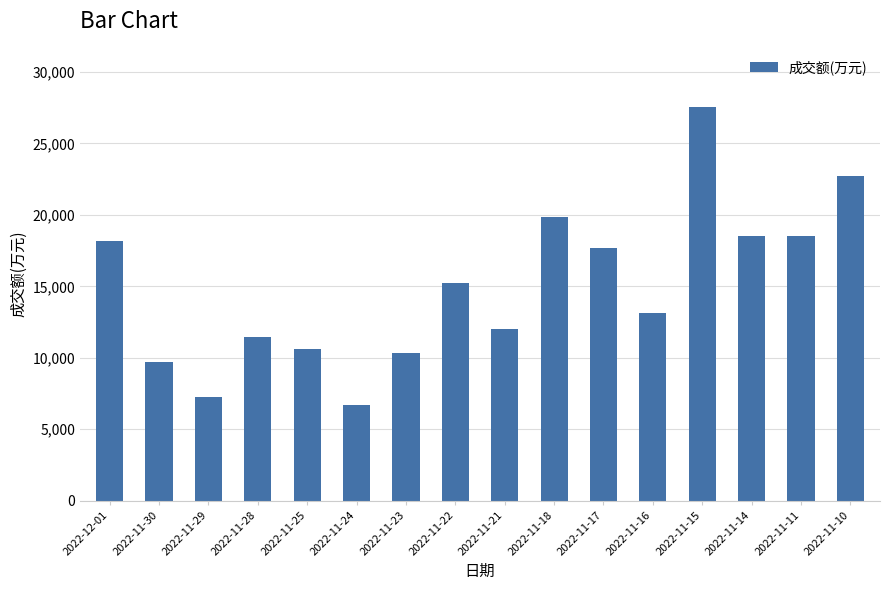

How many values are below 15211?

8